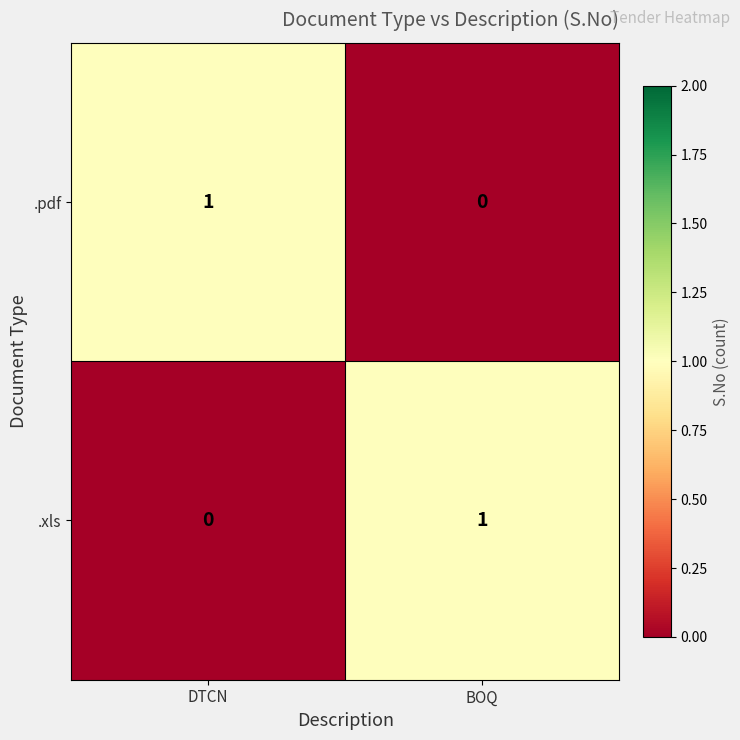

Where is .xls nearest to the value 0?

DTCN